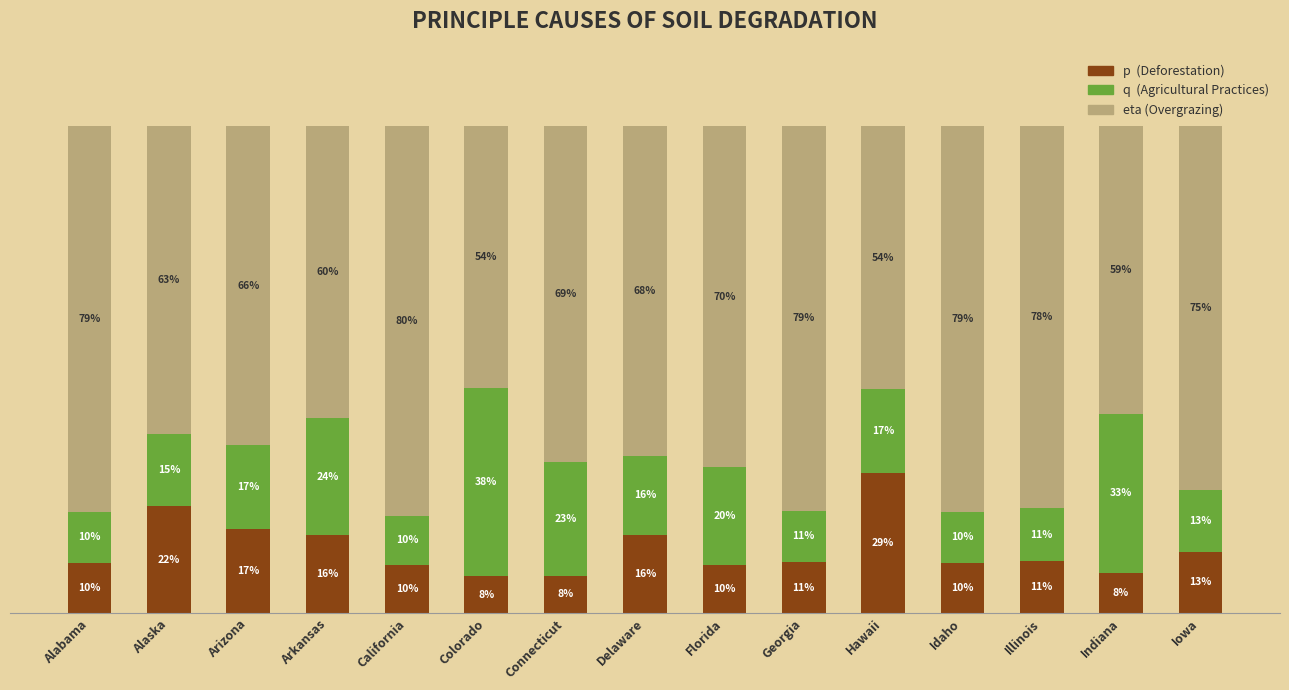

Which category has the highest value in the p (Deforestation) series?

Hawaii